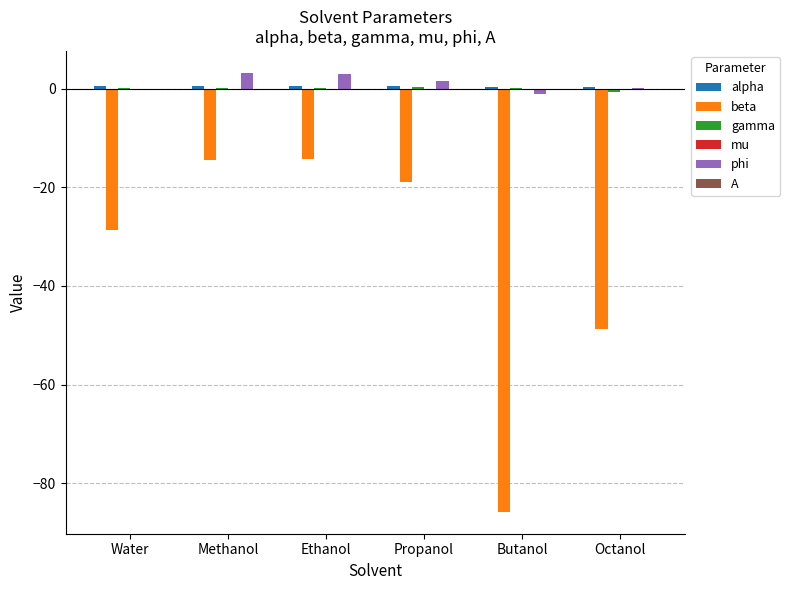

The value of beta at Methanol is -9.2. True or false?

False